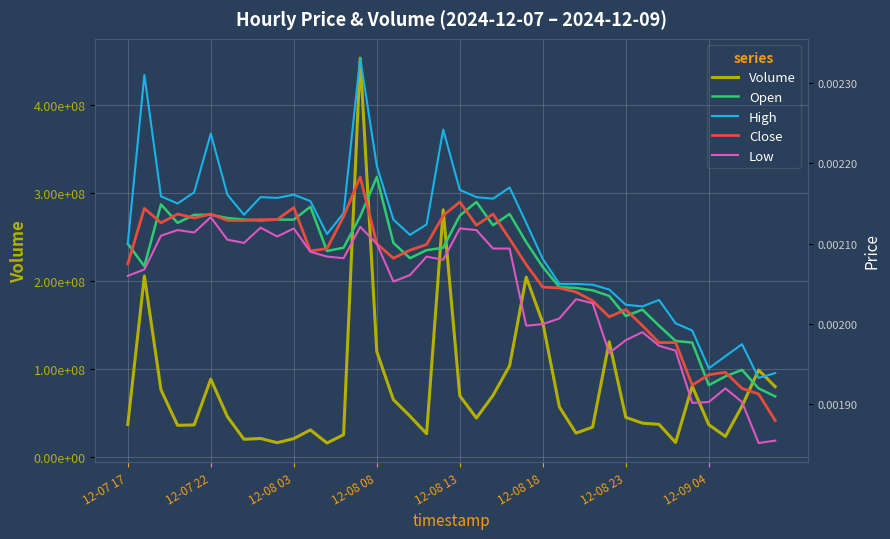

Which series has the widest spread of values?

Volume